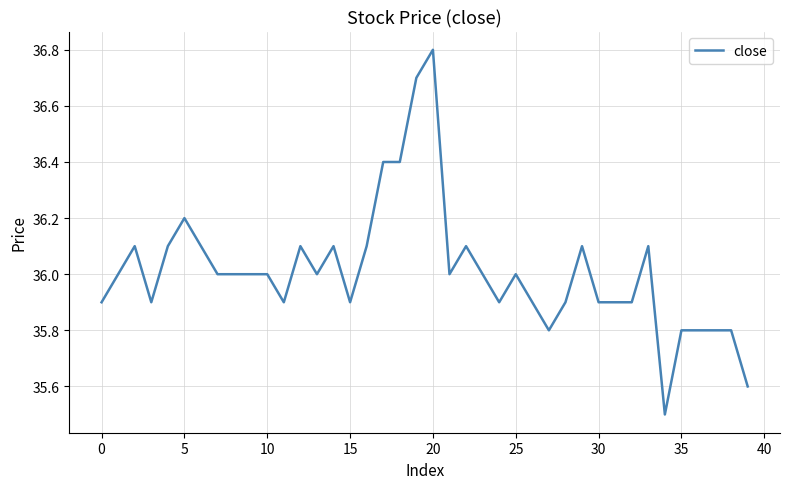

What is the average value?

36.0